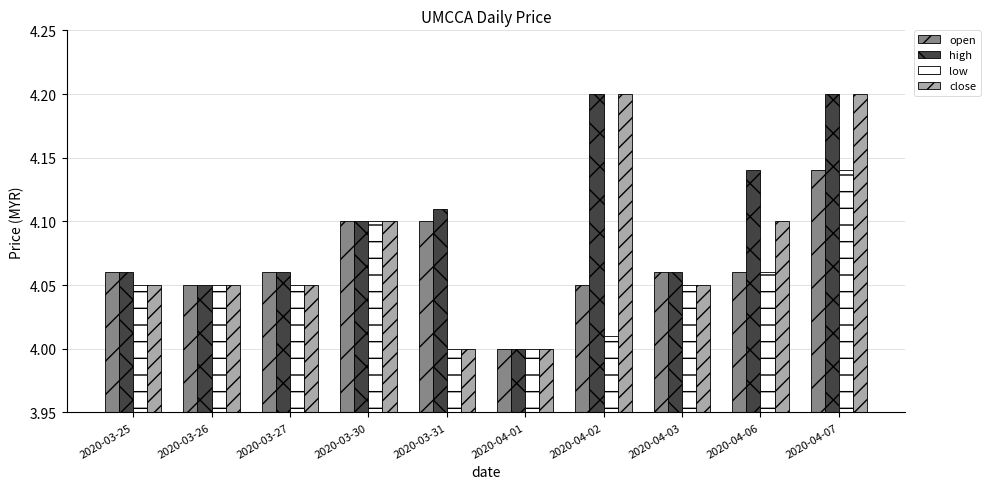

What is the sum of the low values at 2020-03-26 and 2020-04-03?

8.1